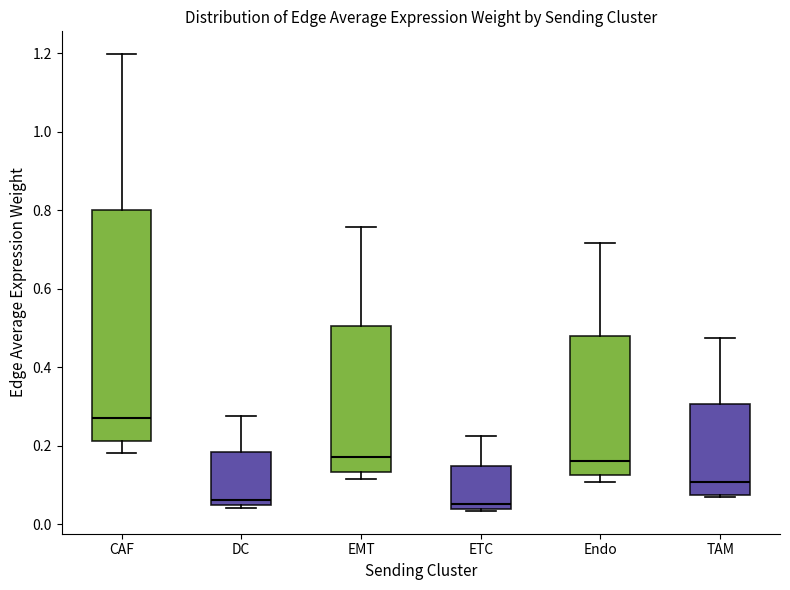

Comparing the boxes themselves (not the whiskers), which one is the tallest?

CAF